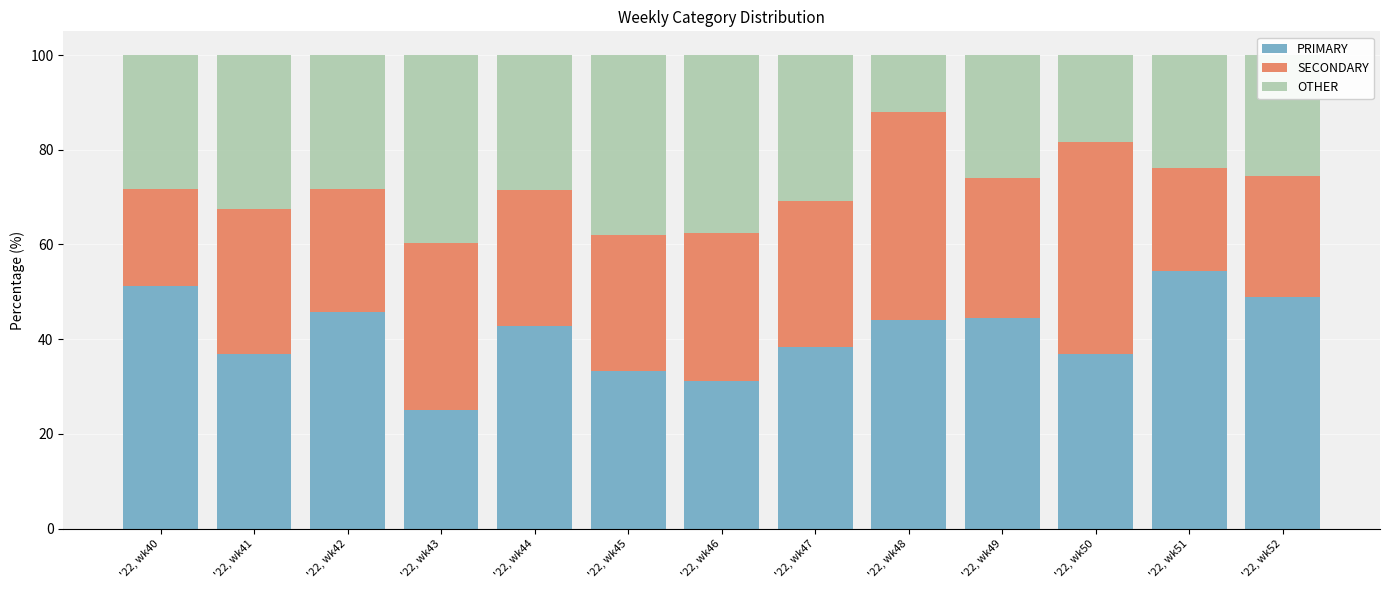

What is the minimum value for PRIMARY?

25.0